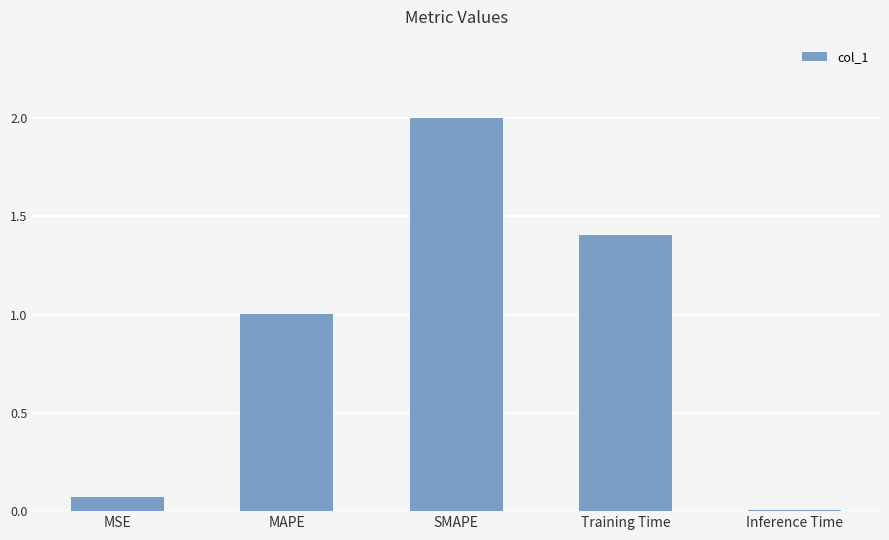

Between Inference Time and MSE, which is larger?

MSE